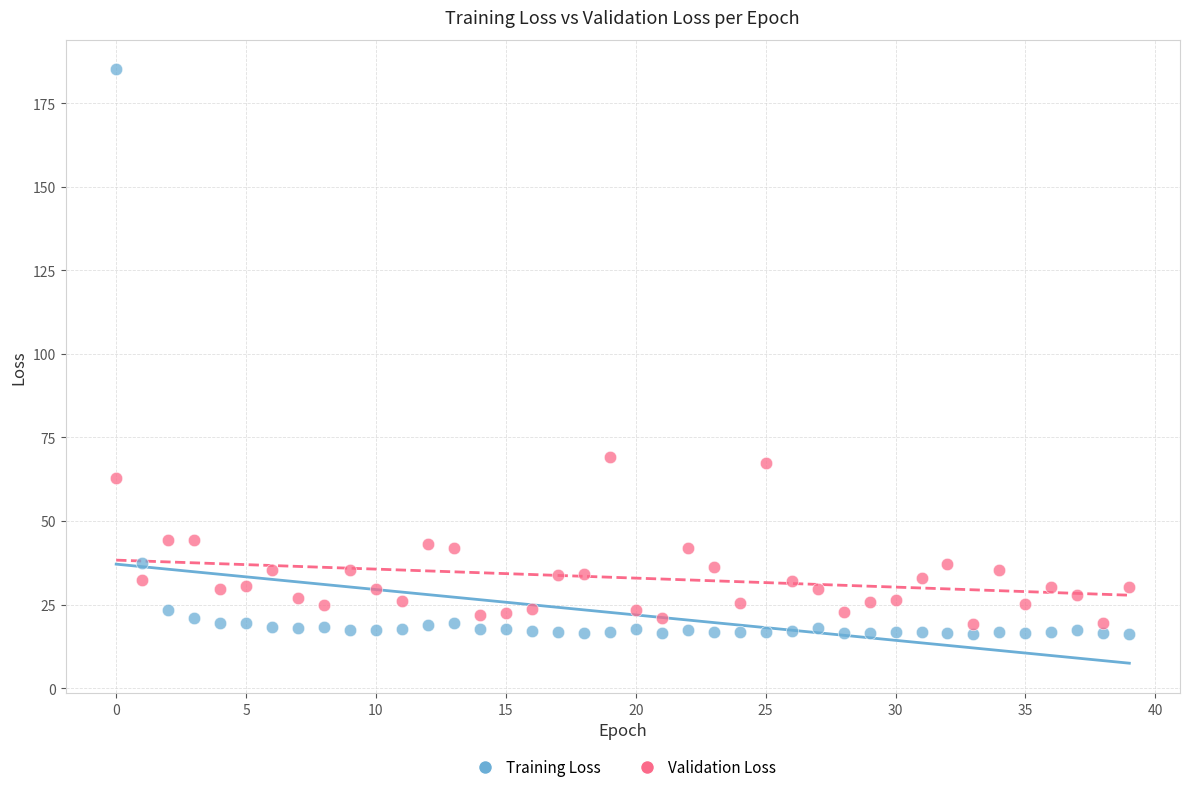

Which series has the widest spread of Y values?

Training Loss